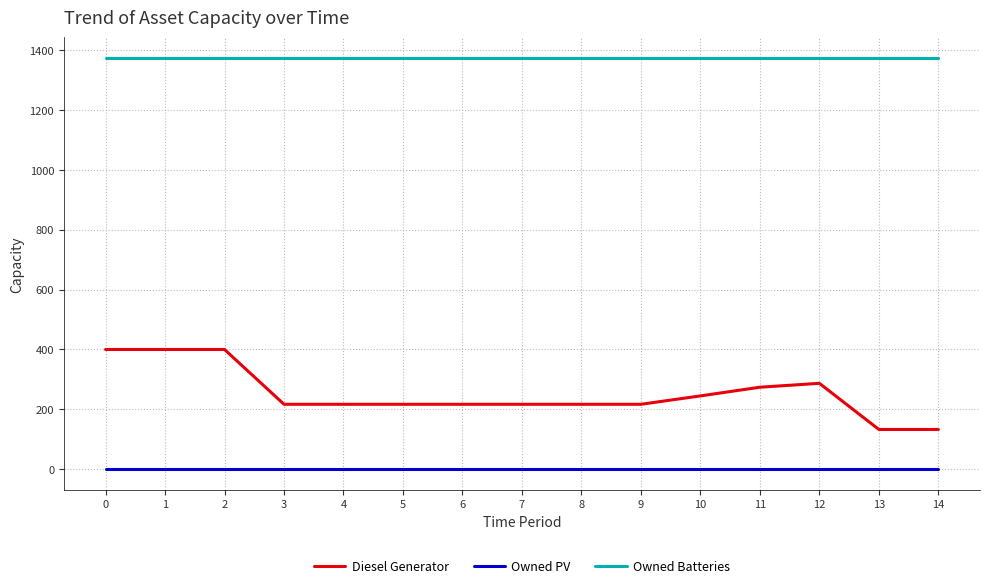

Reading left to right, what are all the values shown in this chart?

Diesel Generator: 0=400	1=400	2=400	3=217	4=217	5=217	6=217	7=217	8=217	9=217	10=245	11=274	12=287	13=133	14=133
Owned PV: 0=0	1=0	2=0	3=0	4=0	5=0	6=0	7=0	8=0	9=0	10=0	11=0	12=0	13=0	14=0
Owned Batteries: 0=1374	1=1374	2=1374	3=1374	4=1374	5=1374	6=1374	7=1374	8=1374	9=1374	10=1374	11=1374	12=1374	13=1374	14=1374